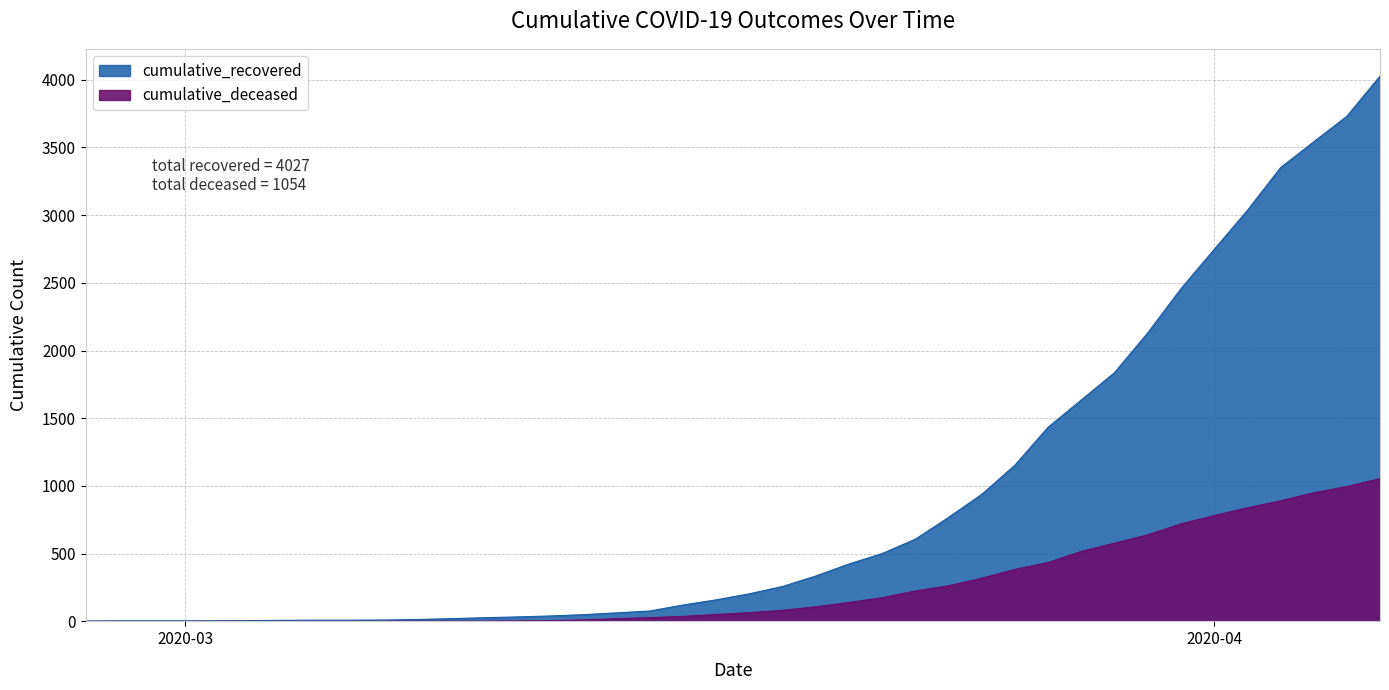

True or false: cumulative_recovered and cumulative_deceased cross at least once.

False